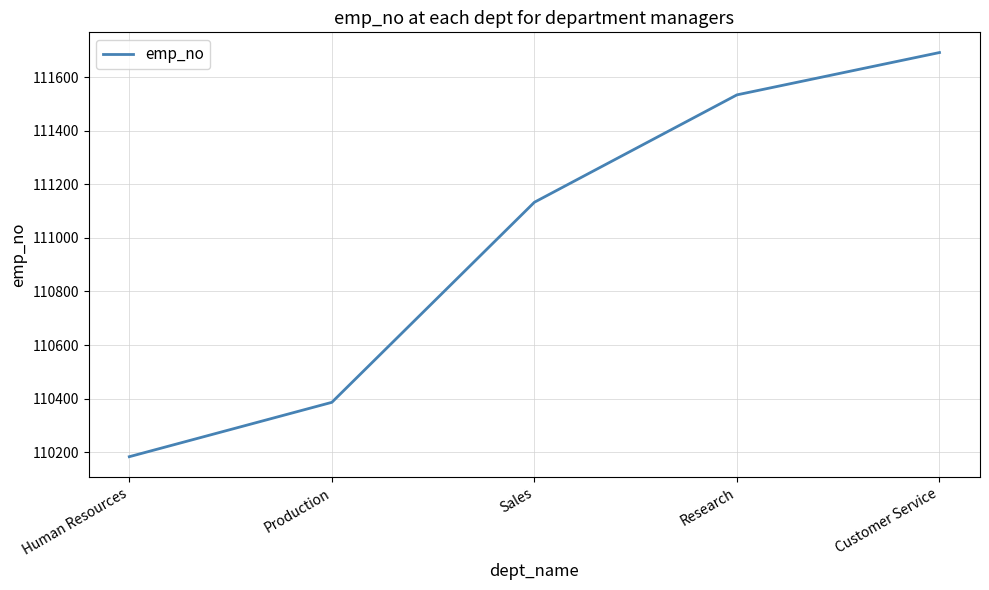

Is it true that the value at Human Resources is 110183?

True